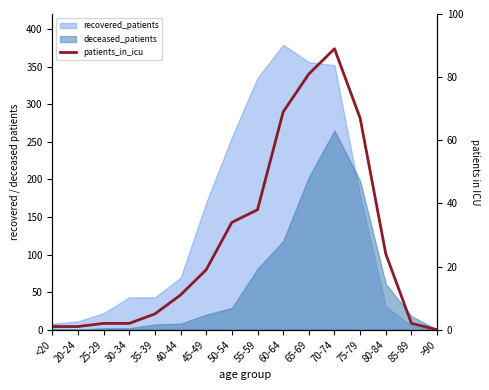

At which category does the chart reach its peak across all series?

70-74